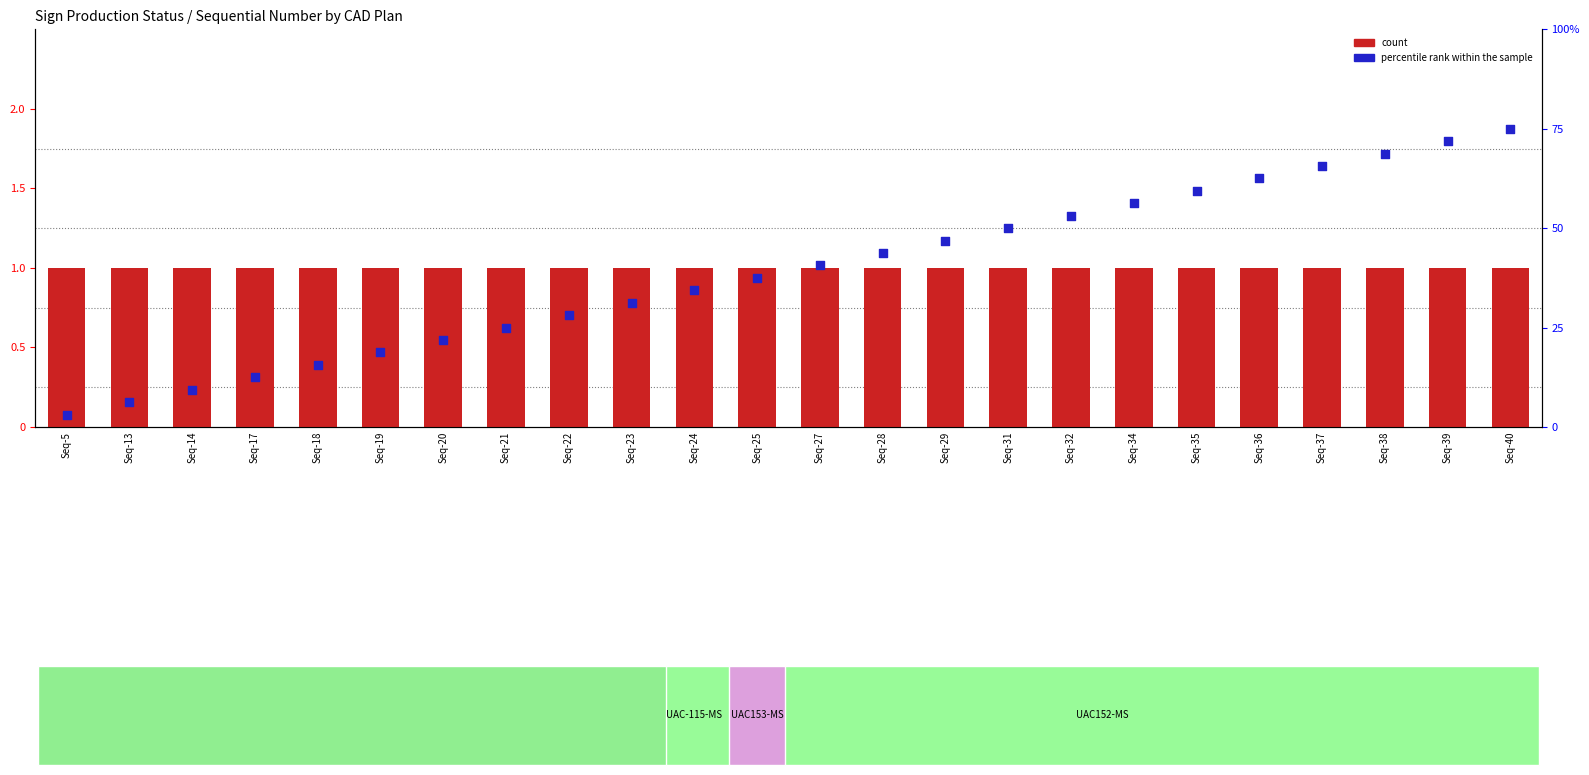

Is the value of percentile rank within the sample at Seq-27 greater than the value of count at Seq-25?

Yes